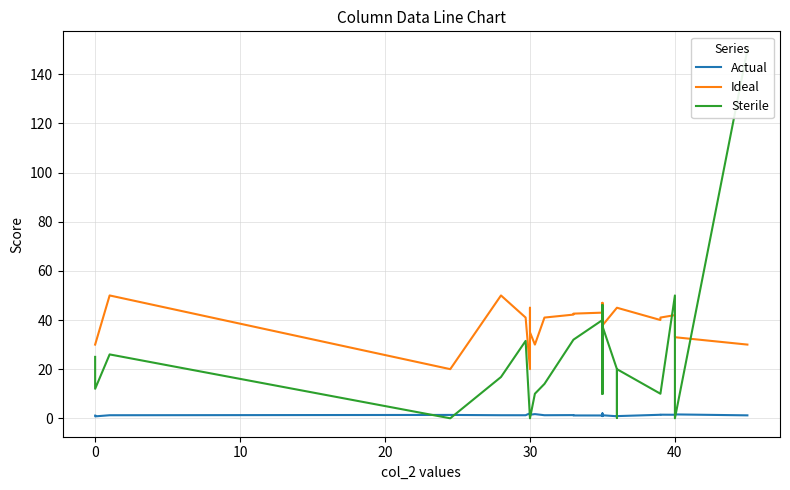

Is it true that Actual equals 0.6 at 20?

False